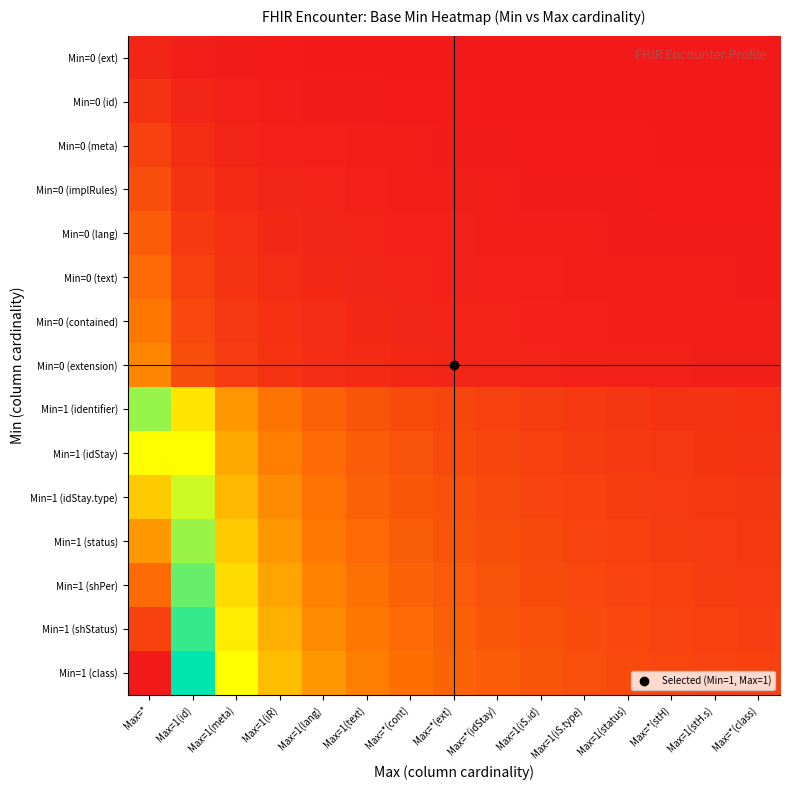

Reading left to right, list all the values displayed in this chart.

Min=0 (ext): Max=*=0.0	Max=1(id)=0.0	Max=1(meta)=0.0	Max=1(iR)=0.0	Max=1(lang)=0.0	Max=1(text)=0.0	Max=*(cont)=0.0	Max=*(ext)=0.0	Max=*(idStay)=0.0	Max=1(iS.id)=0.0	Max=1(iS.type)=0.0	Max=1(status)=0.0	Max=*(stH)=0.0	Max=1(stH.s)=0.0	Max=*(class)=0.0
Min=0 (id): Max=*=0.0	Max=1(id)=0.0	Max=1(meta)=0.0	Max=1(iR)=0.0	Max=1(lang)=0.0	Max=1(text)=0.0	Max=*(cont)=0.0	Max=*(ext)=0.0	Max=*(idStay)=0.0	Max=1(iS.id)=0.0	Max=1(iS.type)=0.0	Max=1(status)=0.0	Max=*(stH)=0.0	Max=1(stH.s)=0.0	Max=*(class)=0.0
Min=0 (meta): Max=*=0.1	Max=1(id)=0.0	Max=1(meta)=0.0	Max=1(iR)=0.0	Max=1(lang)=0.0	Max=1(text)=0.0	Max=*(cont)=0.0	Max=*(ext)=0.0	Max=*(idStay)=0.0	Max=1(iS.id)=0.0	Max=1(iS.type)=0.0	Max=1(status)=0.0	Max=*(stH)=0.0	Max=1(stH.s)=0.0	Max=*(class)=0.0
Min=0 (implRules): Max=*=0.1	Max=1(id)=0.0	Max=1(meta)=0.0	Max=1(iR)=0.0	Max=1(lang)=0.0	Max=1(text)=0.0	Max=*(cont)=0.0	Max=*(ext)=0.0	Max=*(idStay)=0.0	Max=1(iS.id)=0.0	Max=1(iS.type)=0.0	Max=1(status)=0.0	Max=*(stH)=0.0	Max=1(stH.s)=0.0	Max=*(class)=0.0
Min=0 (lang): Max=*=0.1	Max=1(id)=0.1	Max=1(meta)=0.0	Max=1(iR)=0.0	Max=1(lang)=0.0	Max=1(text)=0.0	Max=*(cont)=0.0	Max=*(ext)=0.0	Max=*(idStay)=0.0	Max=1(iS.id)=0.0	Max=1(iS.type)=0.0	Max=1(status)=0.0	Max=*(stH)=0.0	Max=1(stH.s)=0.0	Max=*(class)=0.0
Min=0 (text): Max=*=0.1	Max=1(id)=0.1	Max=1(meta)=0.0	Max=1(iR)=0.0	Max=1(lang)=0.0	Max=1(text)=0.0	Max=*(cont)=0.0	Max=*(ext)=0.0	Max=*(idStay)=0.0	Max=1(iS.id)=0.0	Max=1(iS.type)=0.0	Max=1(status)=0.0	Max=*(stH)=0.0	Max=1(stH.s)=0.0	Max=*(class)=0.0
Min=0 (contained): Max=*=0.2	Max=1(id)=0.1	Max=1(meta)=0.1	Max=1(iR)=0.0	Max=1(lang)=0.0	Max=1(text)=0.0	Max=*(cont)=0.0	Max=*(ext)=0.0	Max=*(idStay)=0.0	Max=1(iS.id)=0.0	Max=1(iS.type)=0.0	Max=1(status)=0.0	Max=*(stH)=0.0	Max=1(stH.s)=0.0	Max=*(class)=0.0
Min=0 (extension): Max=*=0.2	Max=1(id)=0.1	Max=1(meta)=0.1	Max=1(iR)=0.0	Max=1(lang)=0.0	Max=1(text)=0.0	Max=*(cont)=0.0	Max=*(ext)=0.0	Max=*(idStay)=0.0	Max=1(iS.id)=0.0	Max=1(iS.type)=0.0	Max=1(status)=0.0	Max=*(stH)=0.0	Max=1(stH.s)=0.0	Max=*(class)=0.0
Min=1 (identifier): Max=*=0.6	Max=1(id)=0.3	Max=1(meta)=0.2	Max=1(iR)=0.1	Max=1(lang)=0.1	Max=1(text)=0.1	Max=*(cont)=0.1	Max=*(ext)=0.1	Max=*(idStay)=0.1	Max=1(iS.id)=0.1	Max=1(iS.type)=0.1	Max=1(status)=0.0	Max=*(stH)=0.0	Max=1(stH.s)=0.0	Max=*(class)=0.0
Min=1 (idStay): Max=*=0.7	Max=1(id)=0.3	Max=1(meta)=0.2	Max=1(iR)=0.2	Max=1(lang)=0.1	Max=1(text)=0.1	Max=*(cont)=0.1	Max=*(ext)=0.1	Max=*(idStay)=0.1	Max=1(iS.id)=0.1	Max=1(iS.type)=0.1	Max=1(status)=0.1	Max=*(stH)=0.0	Max=1(stH.s)=0.0	Max=*(class)=0.0
Min=1 (idStay.type): Max=*=0.7	Max=1(id)=0.4	Max=1(meta)=0.2	Max=1(iR)=0.2	Max=1(lang)=0.1	Max=1(text)=0.1	Max=*(cont)=0.1	Max=*(ext)=0.1	Max=*(idStay)=0.1	Max=1(iS.id)=0.1	Max=1(iS.type)=0.1	Max=1(status)=0.1	Max=*(stH)=0.1	Max=1(stH.s)=0.1	Max=*(class)=0.0
Min=1 (status): Max=*=0.8	Max=1(id)=0.4	Max=1(meta)=0.3	Max=1(iR)=0.2	Max=1(lang)=0.2	Max=1(text)=0.1	Max=*(cont)=0.1	Max=*(ext)=0.1	Max=*(idStay)=0.1	Max=1(iS.id)=0.1	Max=1(iS.type)=0.1	Max=1(status)=0.1	Max=*(stH)=0.1	Max=1(stH.s)=0.1	Max=*(class)=0.1
Min=1 (shPer): Max=*=0.9	Max=1(id)=0.4	Max=1(meta)=0.3	Max=1(iR)=0.2	Max=1(lang)=0.2	Max=1(text)=0.1	Max=*(cont)=0.1	Max=*(ext)=0.1	Max=*(idStay)=0.1	Max=1(iS.id)=0.1	Max=1(iS.type)=0.1	Max=1(status)=0.1	Max=*(stH)=0.1	Max=1(stH.s)=0.1	Max=*(class)=0.1
Min=1 (shStatus): Max=*=0.9	Max=1(id)=0.5	Max=1(meta)=0.3	Max=1(iR)=0.2	Max=1(lang)=0.2	Max=1(text)=0.2	Max=*(cont)=0.1	Max=*(ext)=0.1	Max=*(idStay)=0.1	Max=1(iS.id)=0.1	Max=1(iS.type)=0.1	Max=1(status)=0.1	Max=*(stH)=0.1	Max=1(stH.s)=0.1	Max=*(class)=0.1
Min=1 (class): Max=*=1.0	Max=1(id)=0.5	Max=1(meta)=0.3	Max=1(iR)=0.2	Max=1(lang)=0.2	Max=1(text)=0.2	Max=*(cont)=0.1	Max=*(ext)=0.1	Max=*(idStay)=0.1	Max=1(iS.id)=0.1	Max=1(iS.type)=0.1	Max=1(status)=0.1	Max=*(stH)=0.1	Max=1(stH.s)=0.1	Max=*(class)=0.1